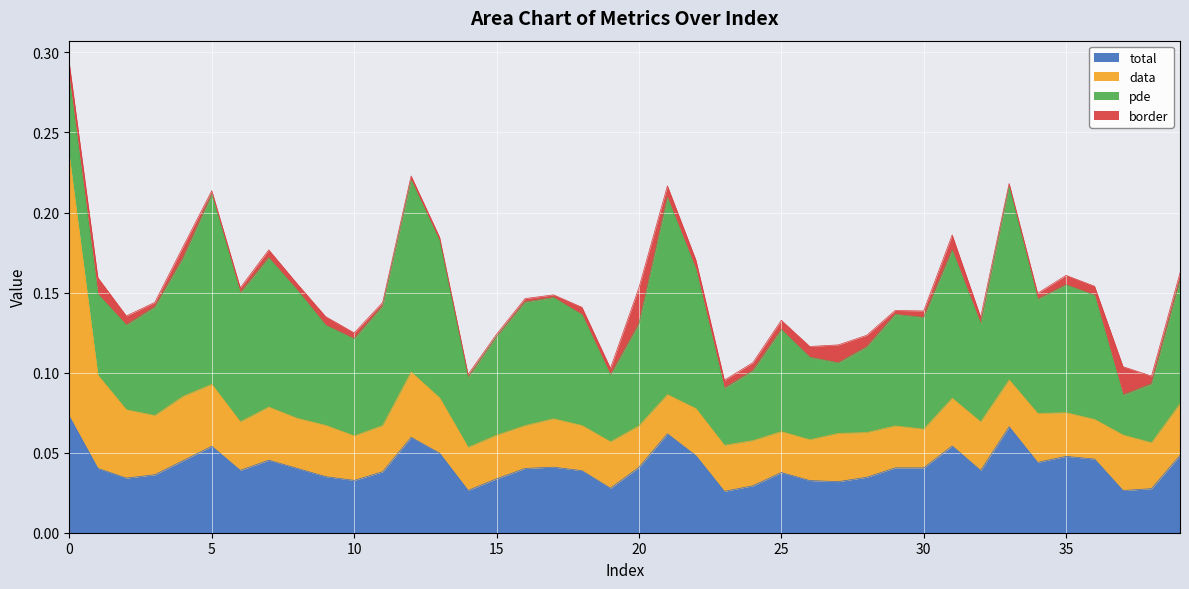

The value of border at 3 is 0.0. True or false?

True